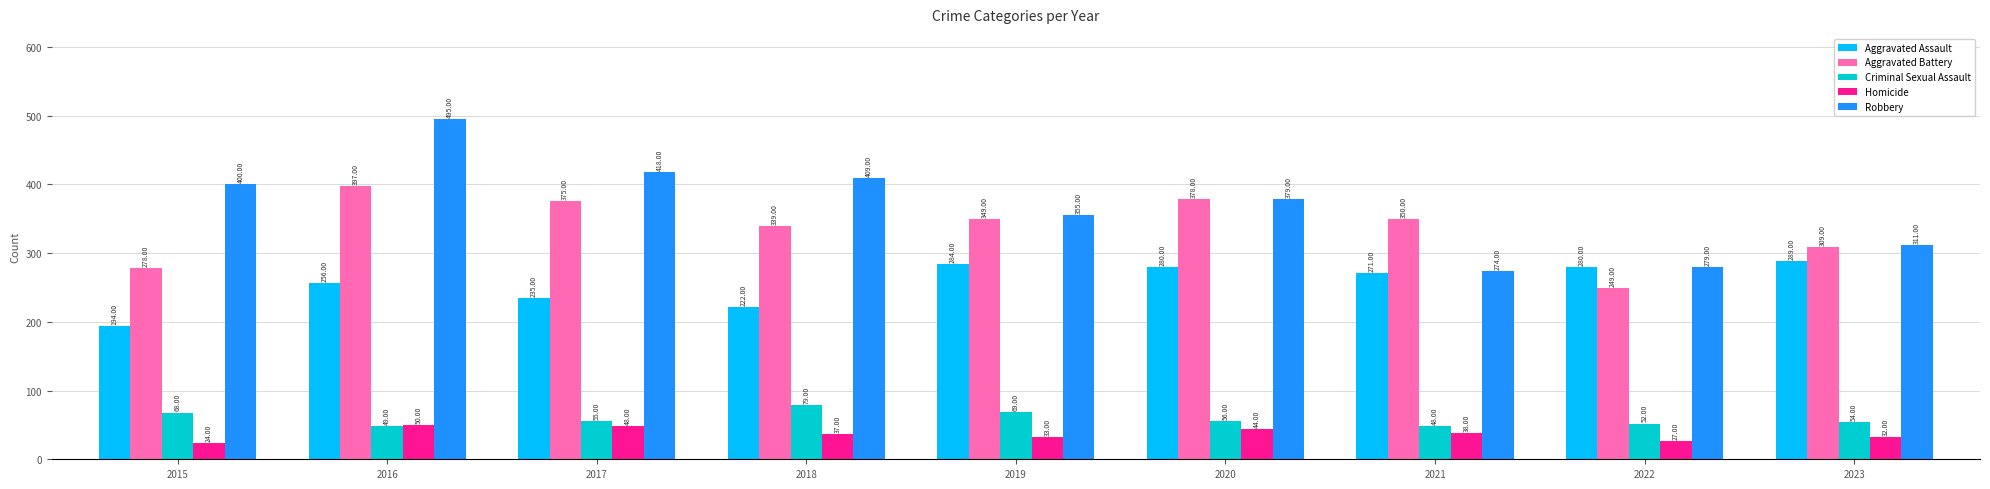

Between 2017 and 2020, which series saw the biggest shift?

Aggravated Assault